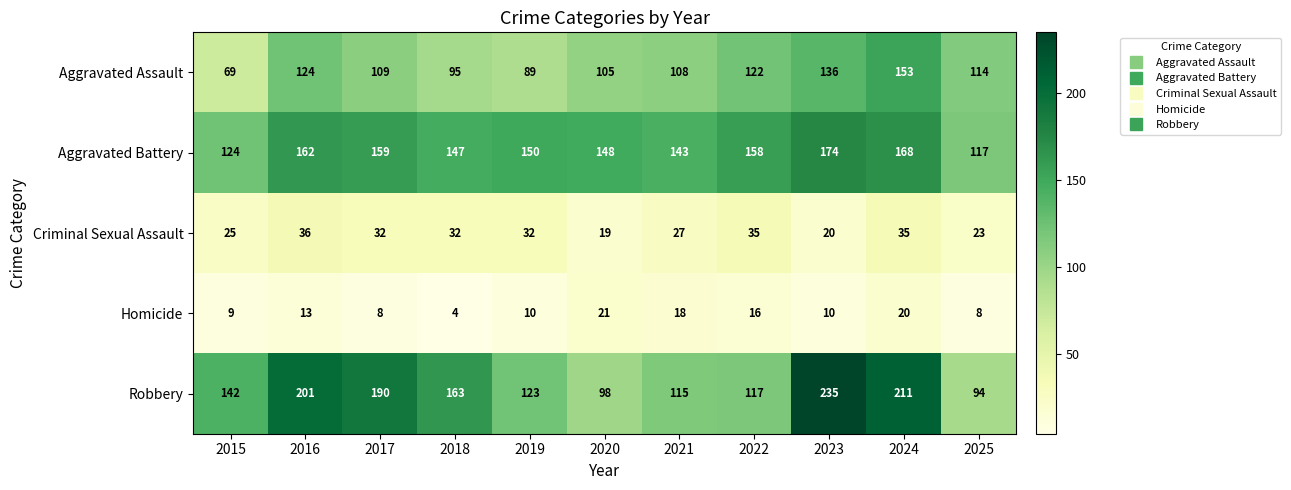

What is the sum of the Criminal Sexual Assault values at 2020 and 2017?

51